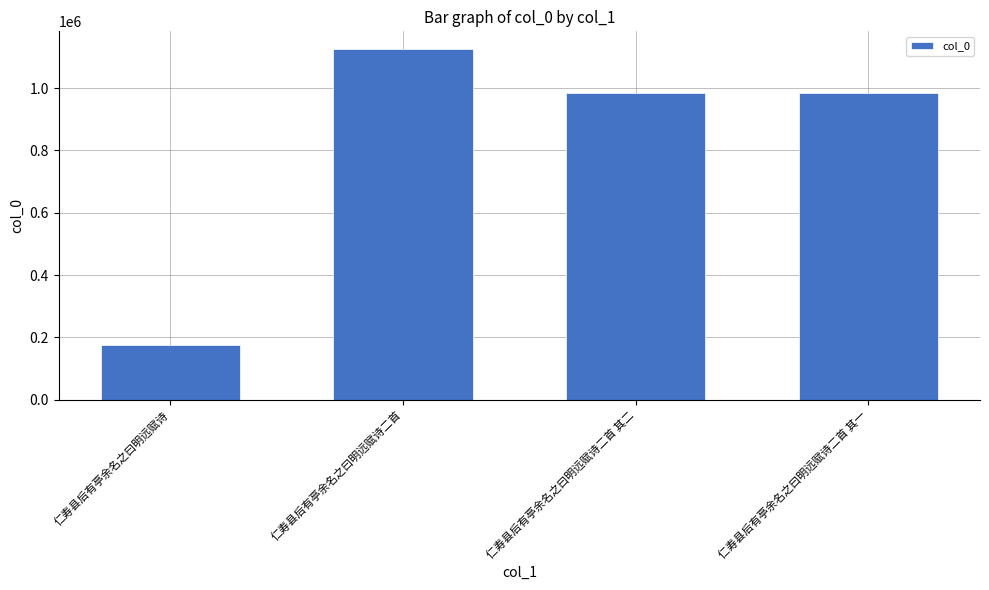

What is the change in value from 仁寿县后有亭余名之曰明远赋诗 to 仁寿县后有亭余名之曰明远赋诗二首 其一?

+810784